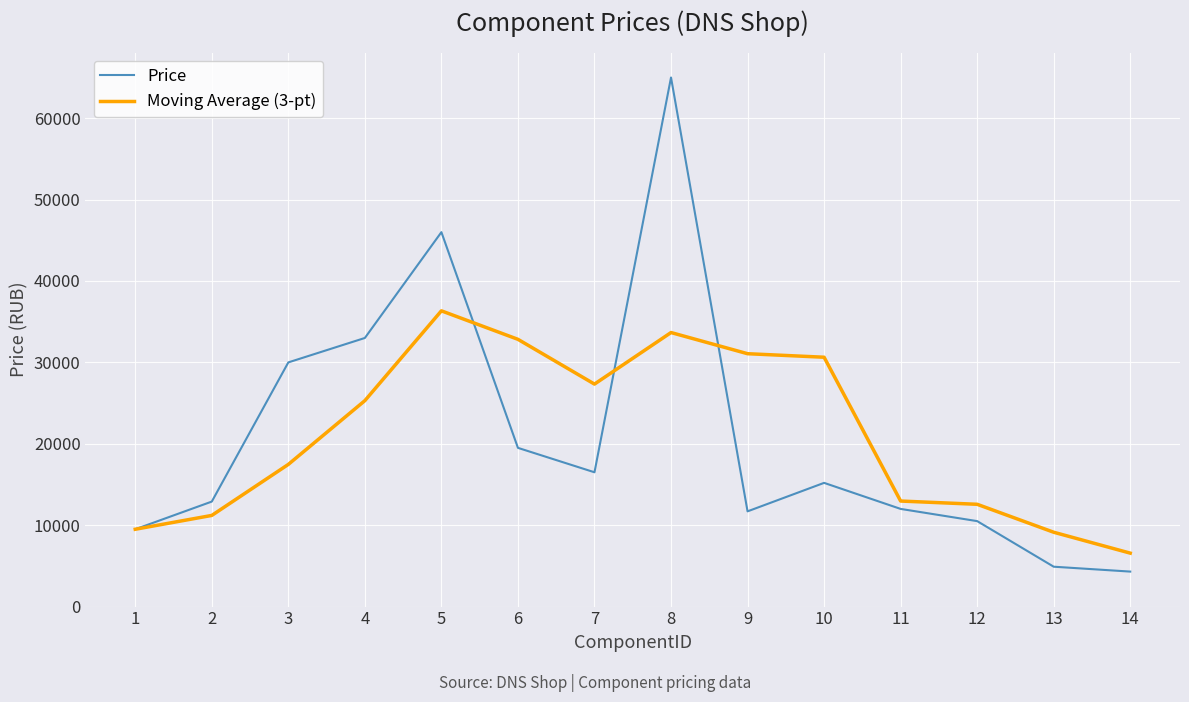

Between 6 and 13, which series saw the biggest shift?

Moving Average (3-pt)